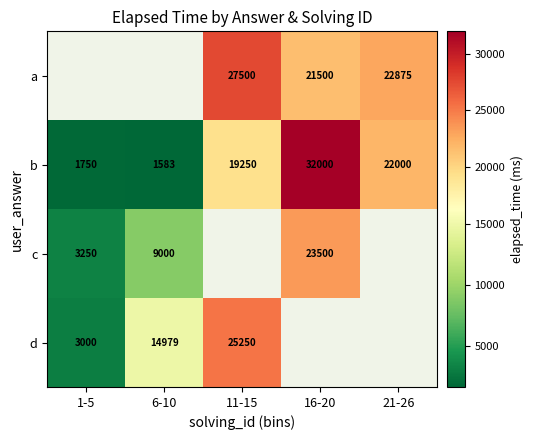

What is the minimum value for b?

1583